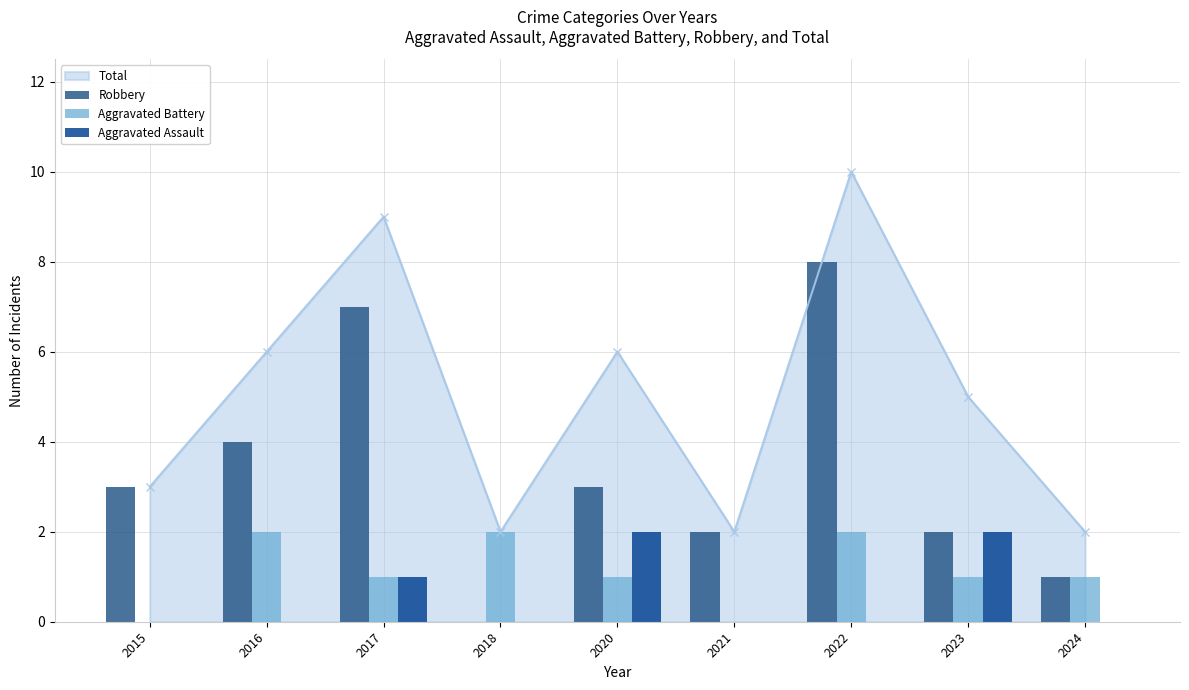

Which series has the largest range (max minus min)?

Robbery